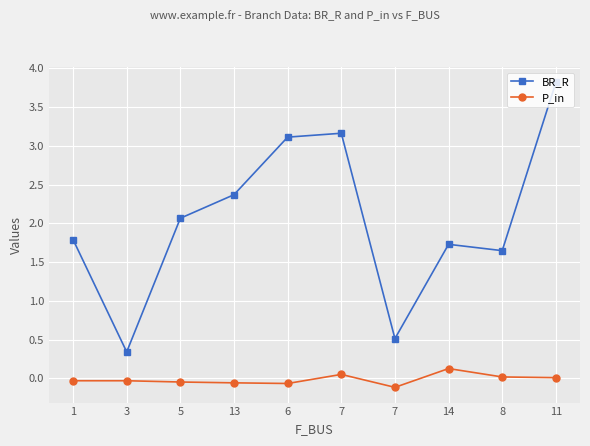

What is the greatest value displayed?

3.8